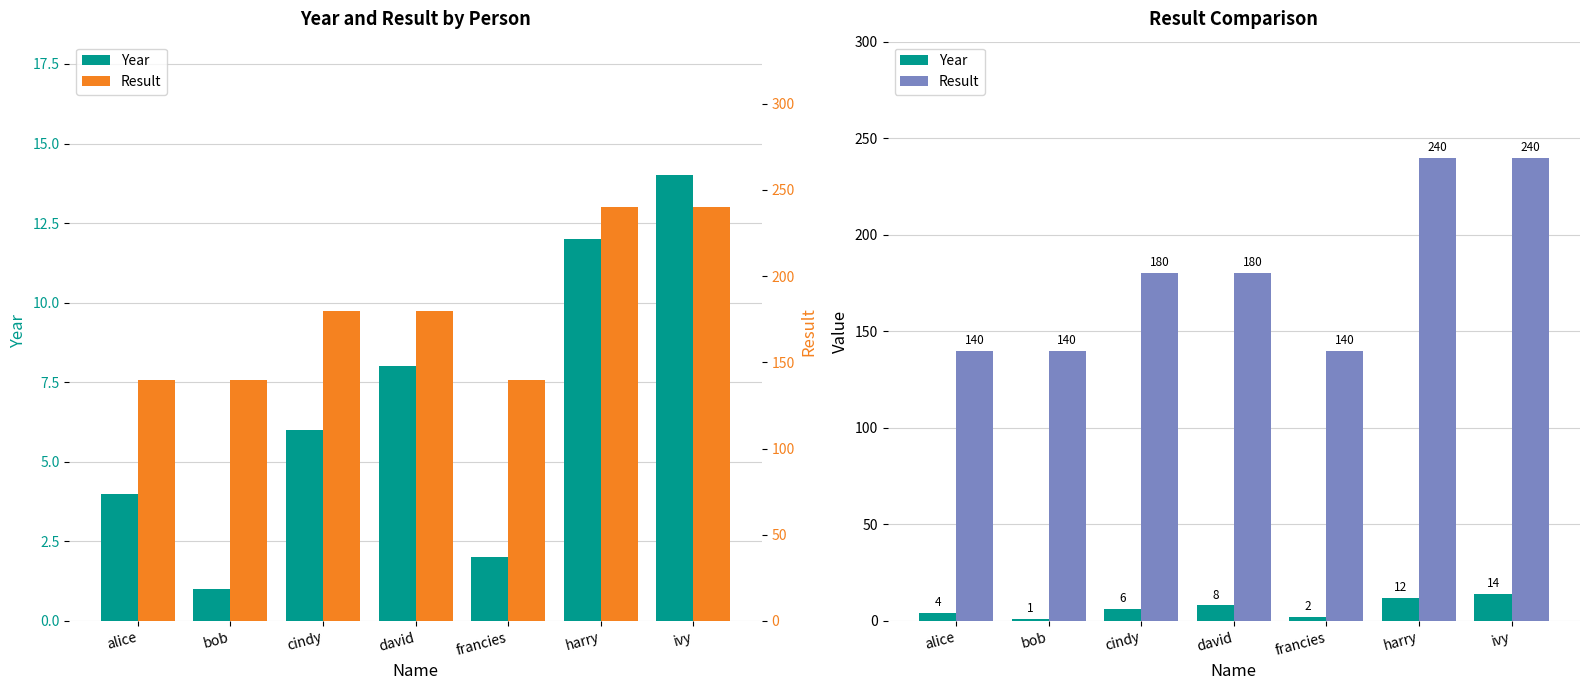

Which series changed the most between david and ivy?

Result